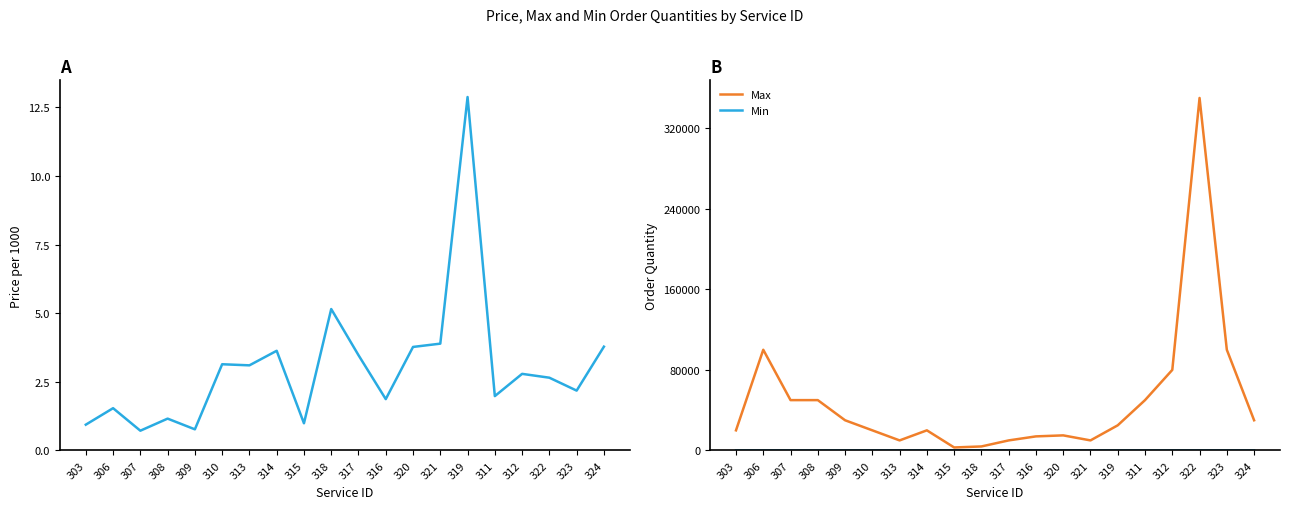

Between 308 and 315, which series saw the biggest shift?

Max